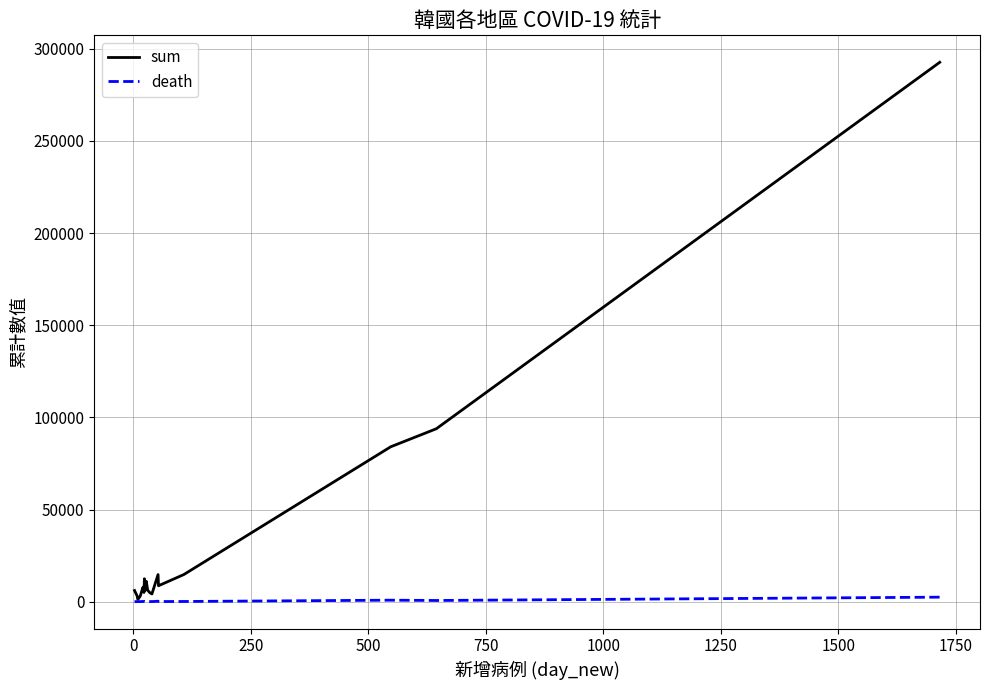

What is the greatest value displayed?

292699